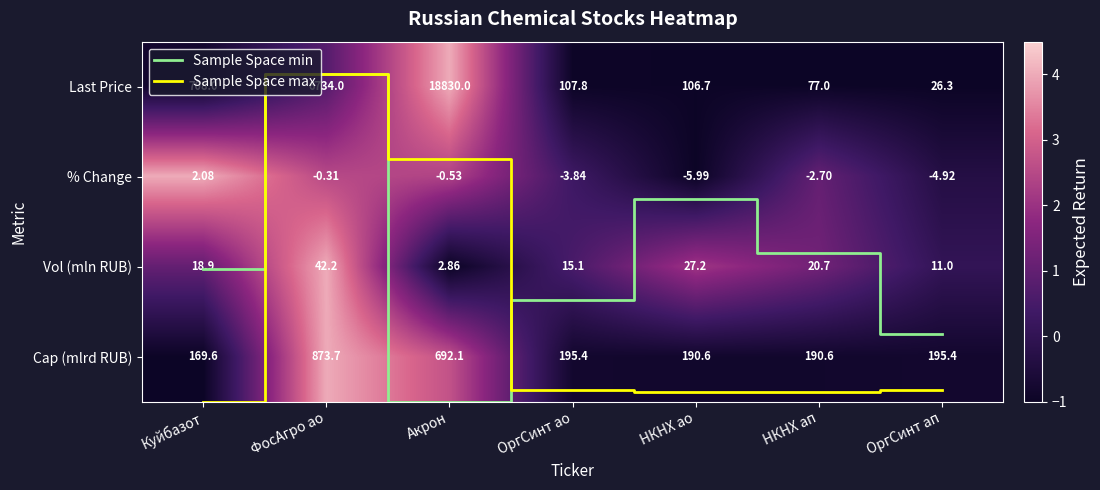

At which category does the chart reach its minimum across all series?

ОргСинт ап